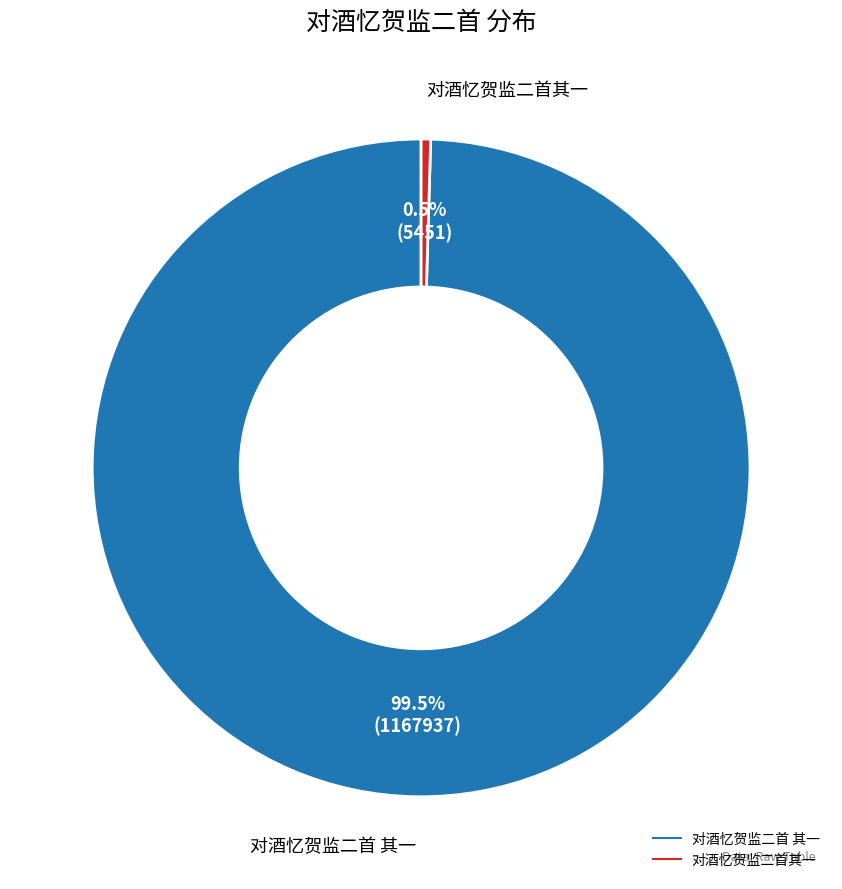

What is the total percentage of 对酒忆贺监二首 其一 and 对酒忆贺监二首其一?

100.0%